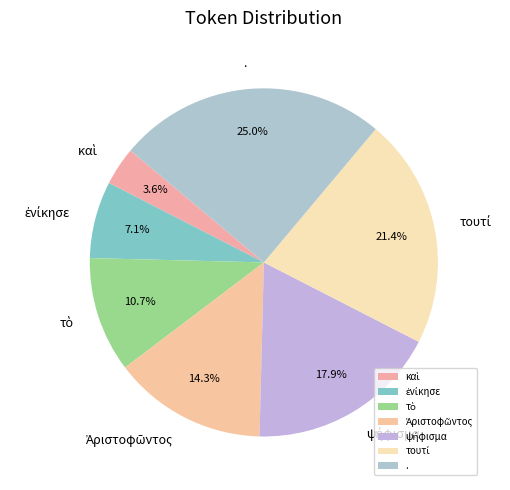

Which category has the biggest portion of the pie?

.